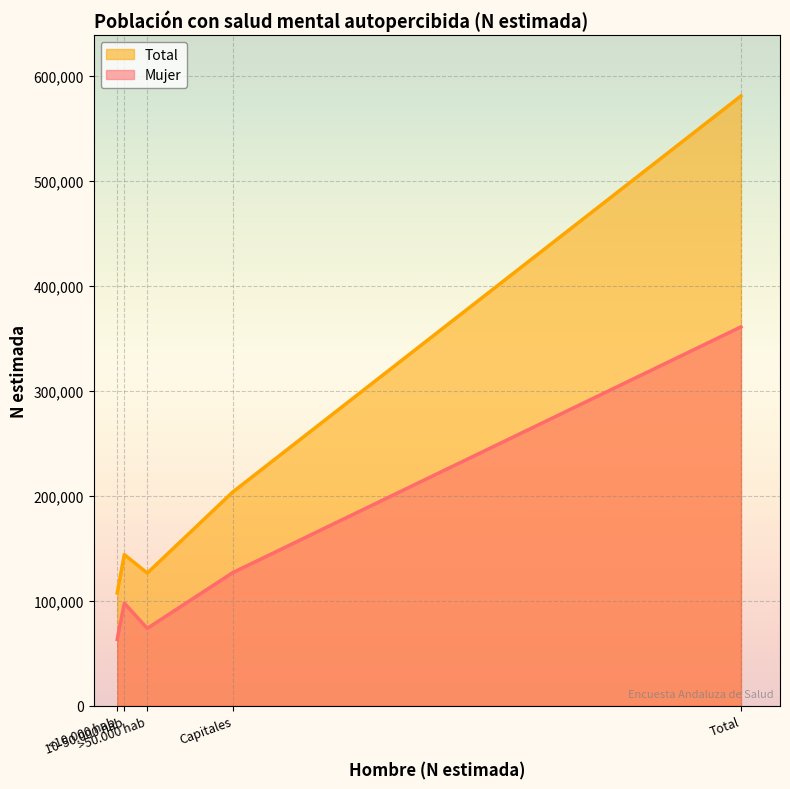

What is the sum of the Mujer values at Total and Capitales?

487449